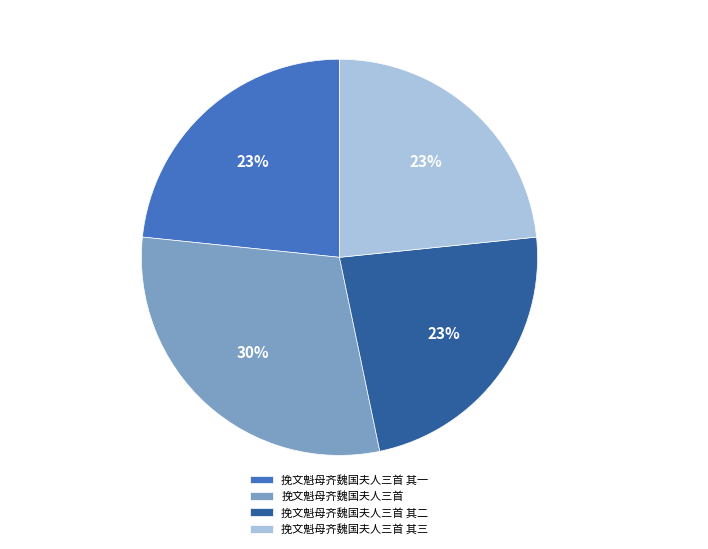

To the nearest percent, what is the difference between the largest and smallest slice percentages?

7%